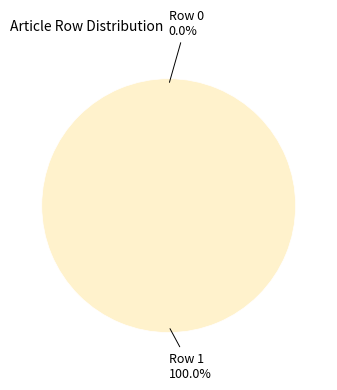

Which slice represents more than half of the pie?

Row 1